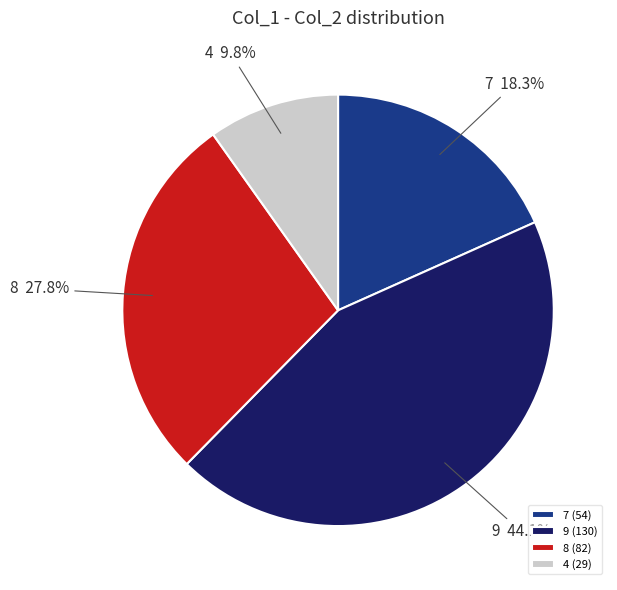

True or false: 9 accounts for 32% of the total.

False